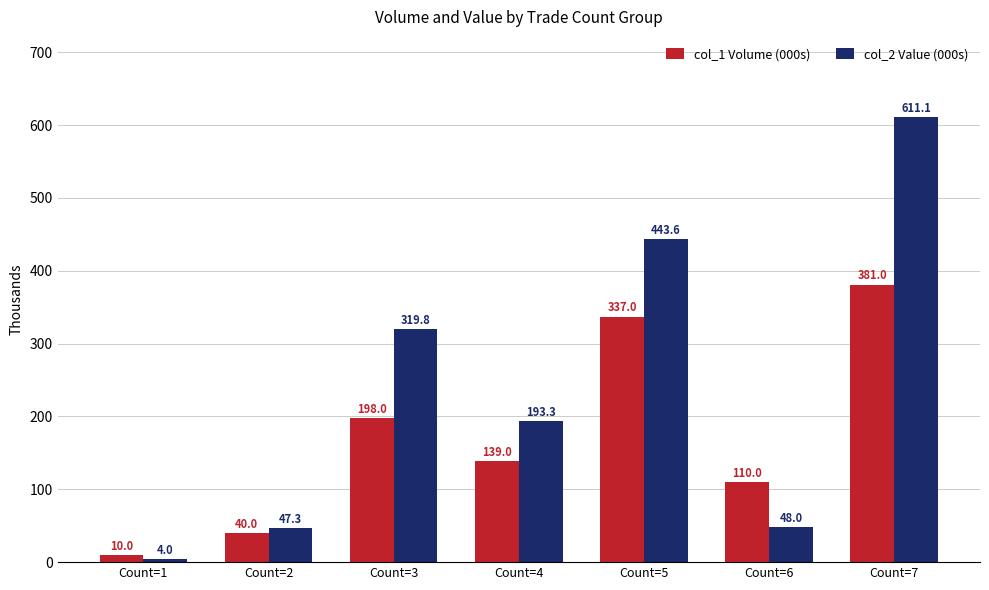

How many distinct data groups are displayed?

2